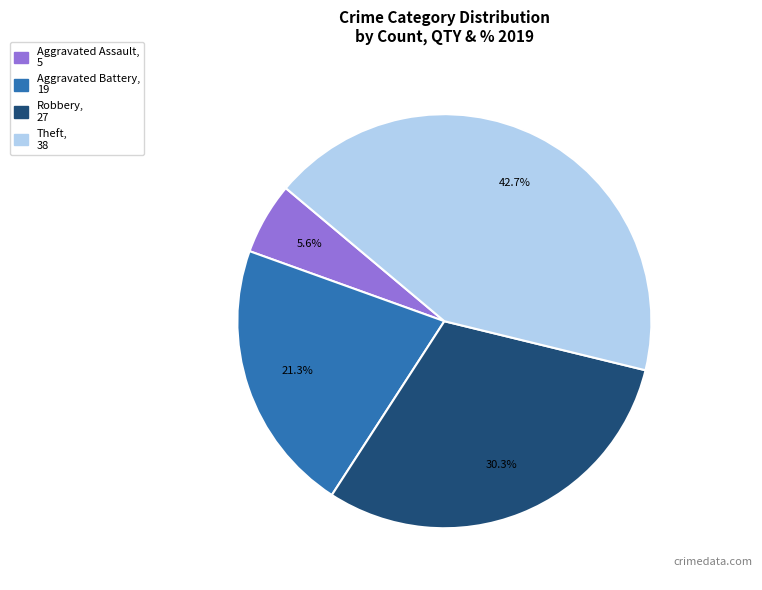

Does Aggravated Assault represent more than half of the total?

No